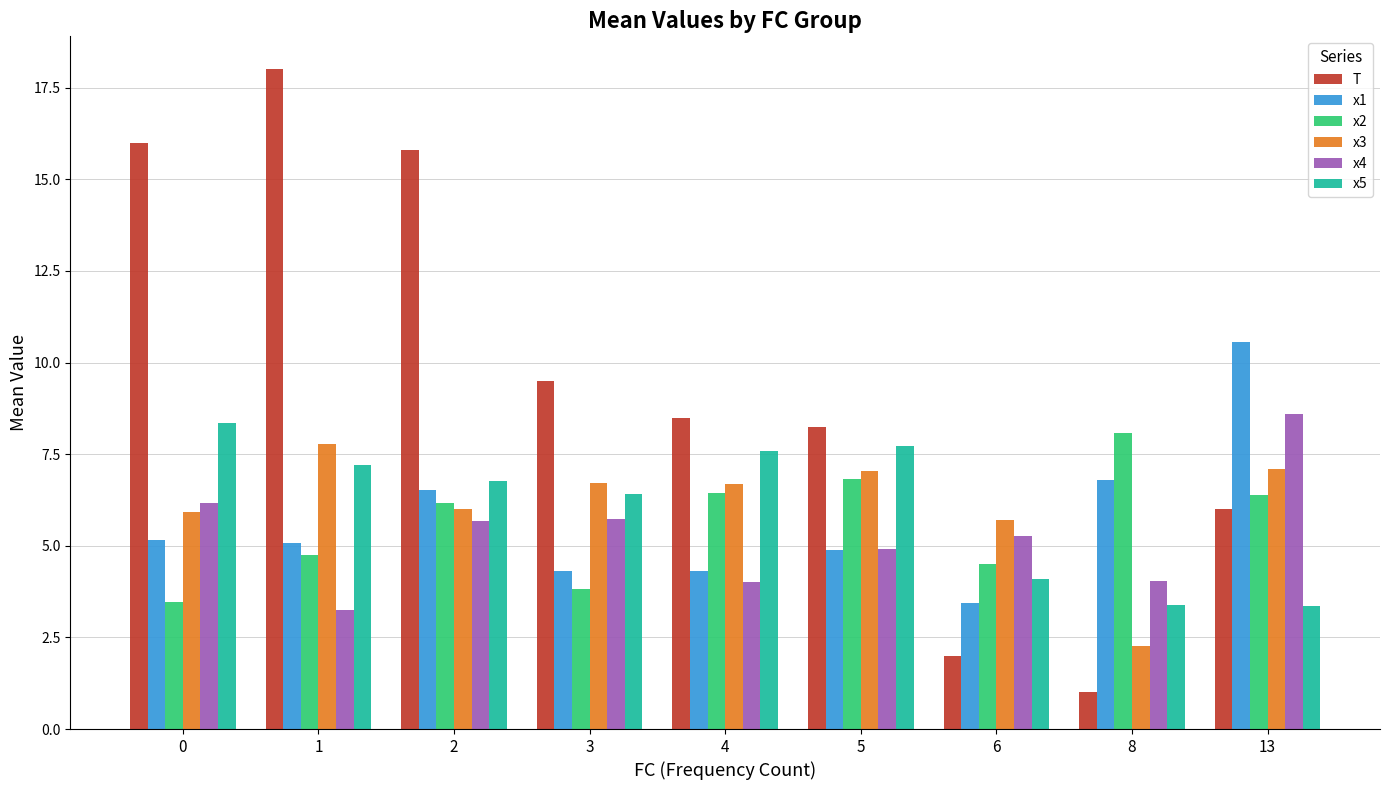

What is the lowest value of the x1 series?

3.4